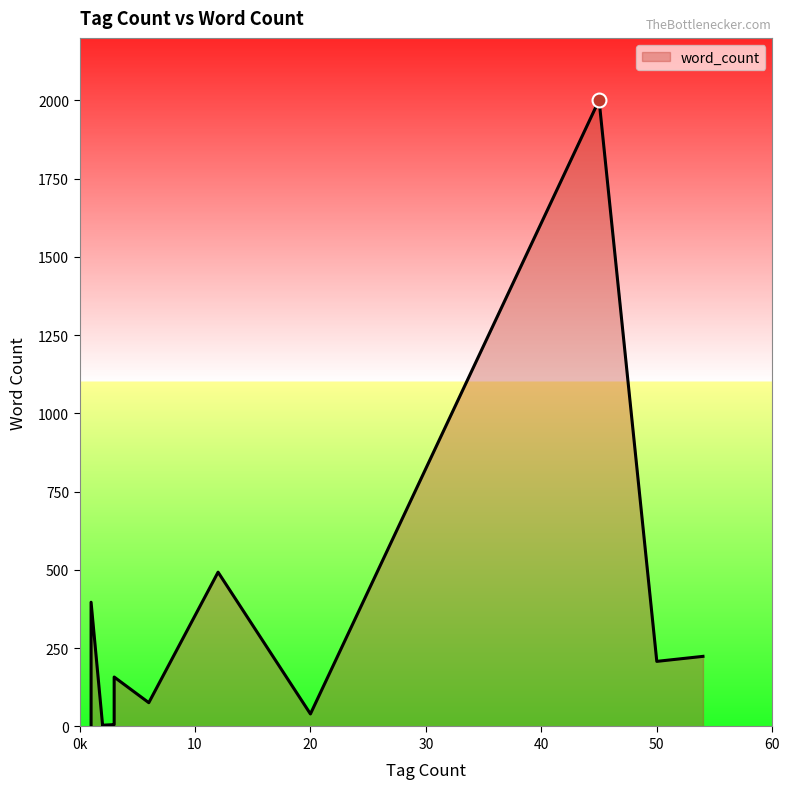

Is it true that the value at diam_quotedlit is 3?

False